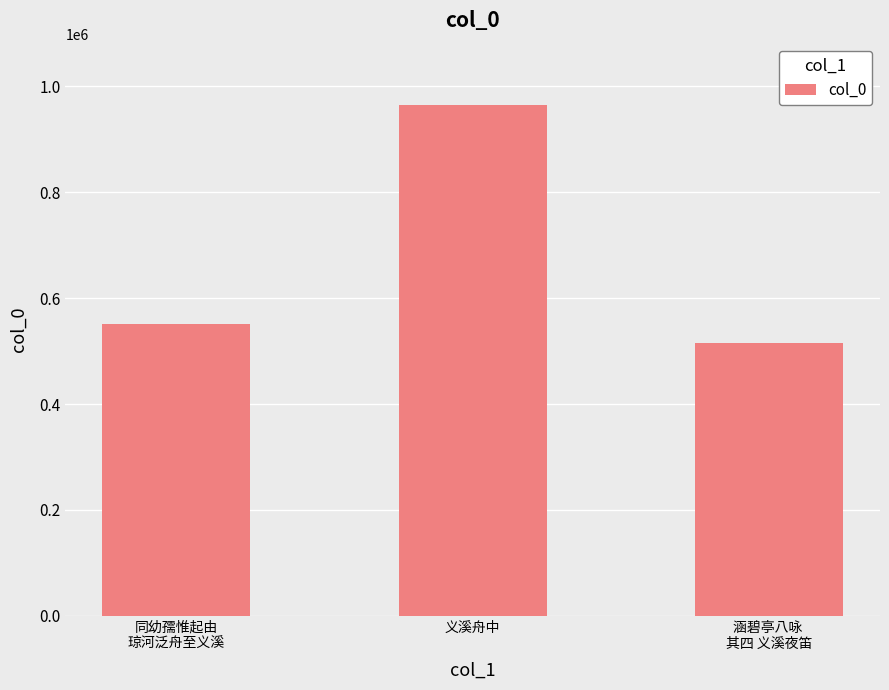

What is the average value?

677061